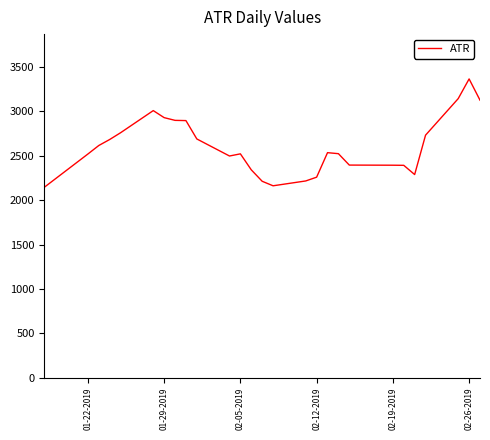

How many categories are shown in the chart?

27